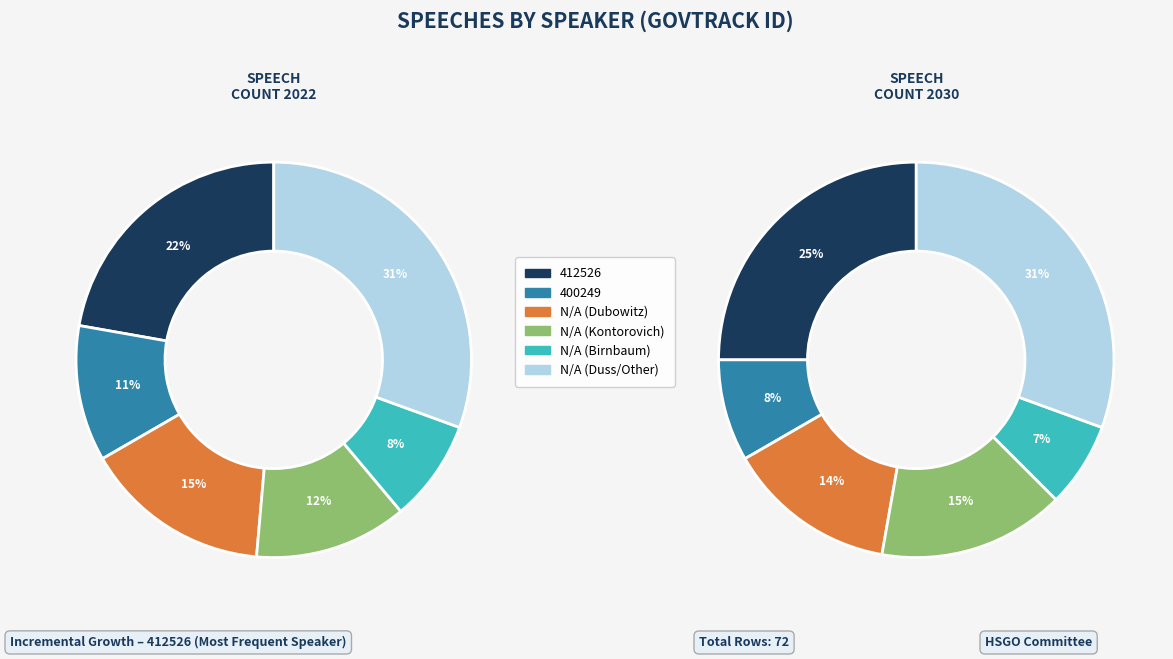

Which slice is the smallest?

N/A (Birnbaum)